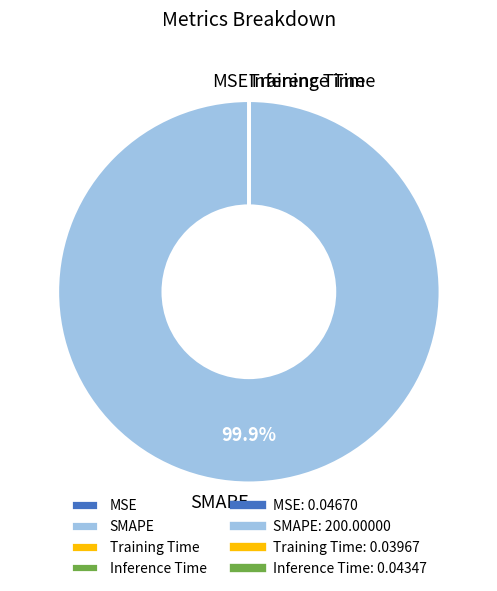

Which slice is the largest?

SMAPE